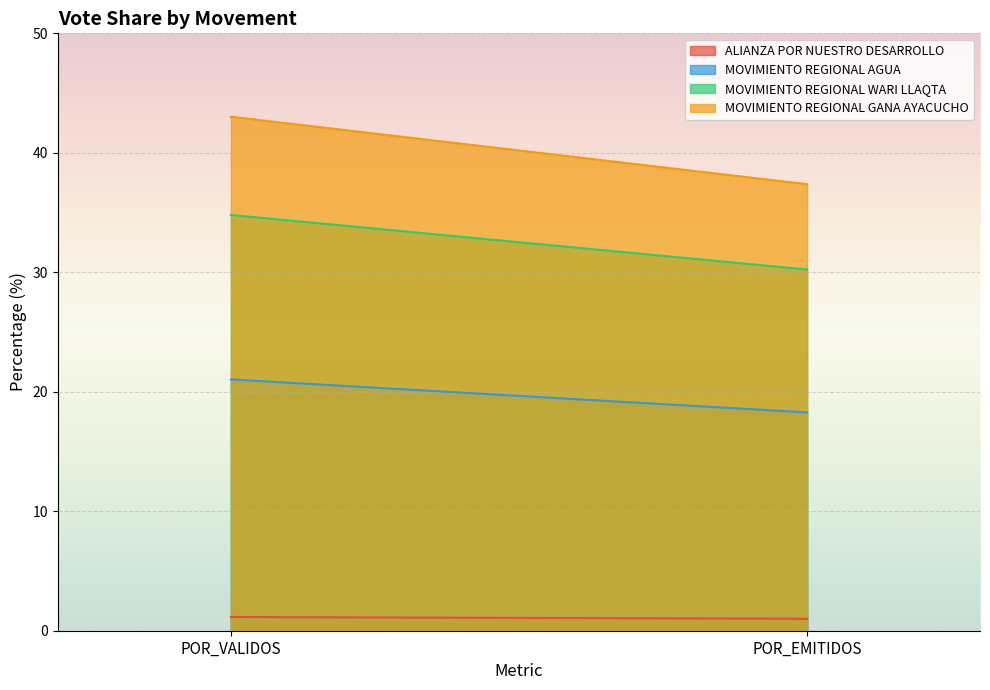

What position from the left is POR_VALIDOS?

1